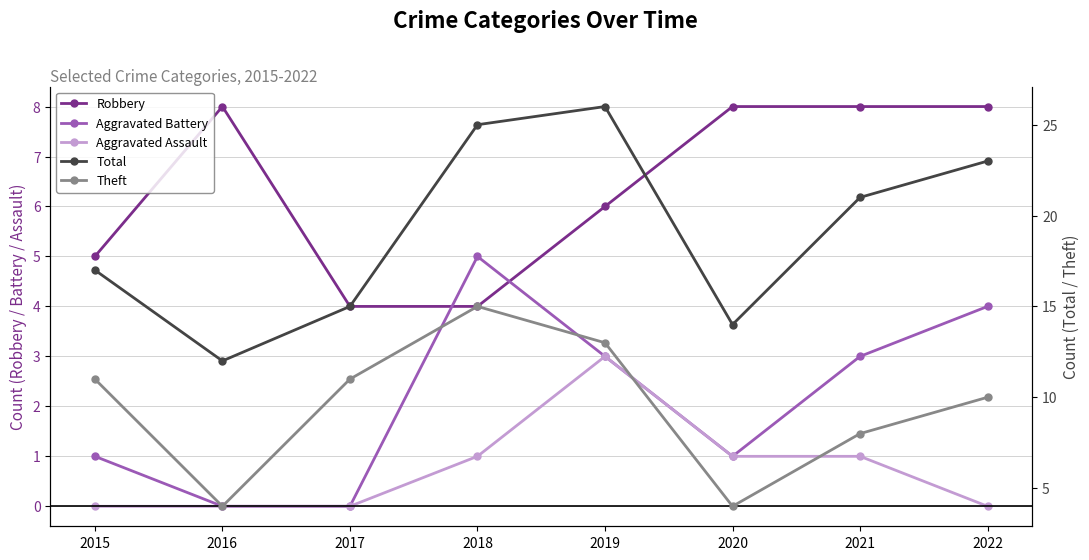

Does the chart display data point markers on the line(s)?

Yes